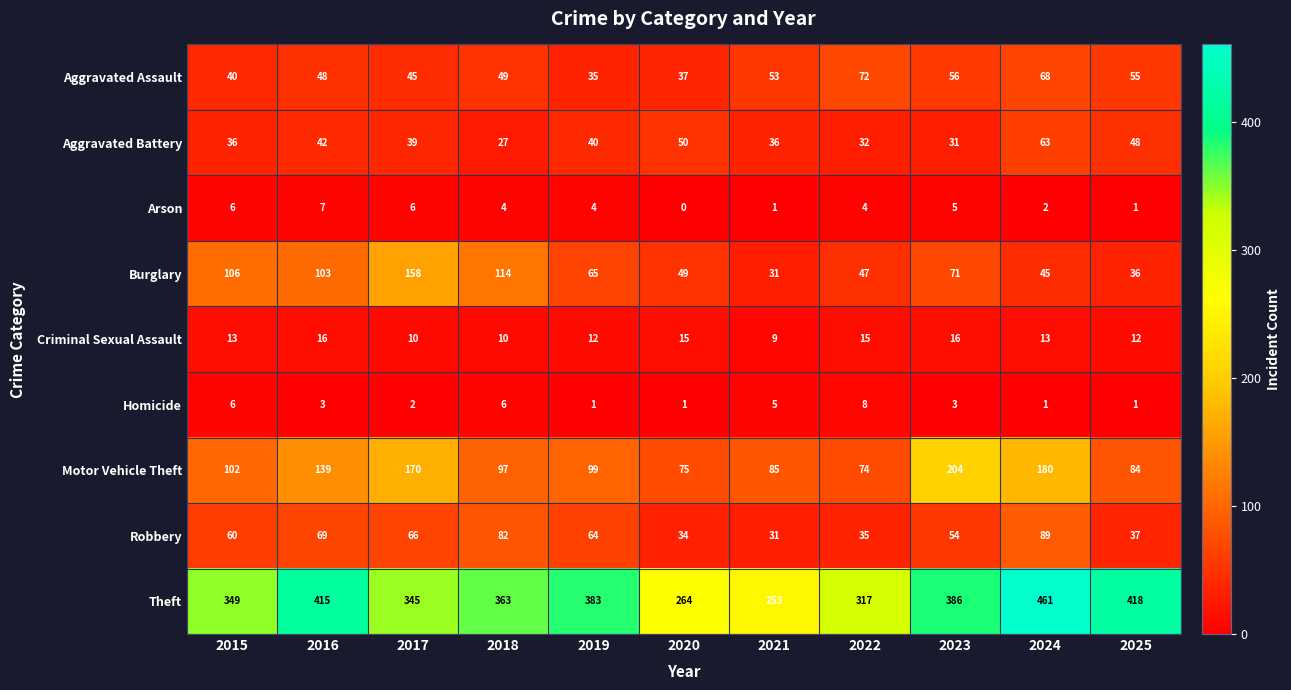

At which category does the chart reach its minimum across all series?

2020